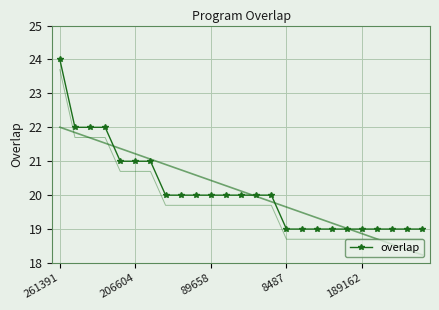

Which category has the highest value in the overlap series?

261391